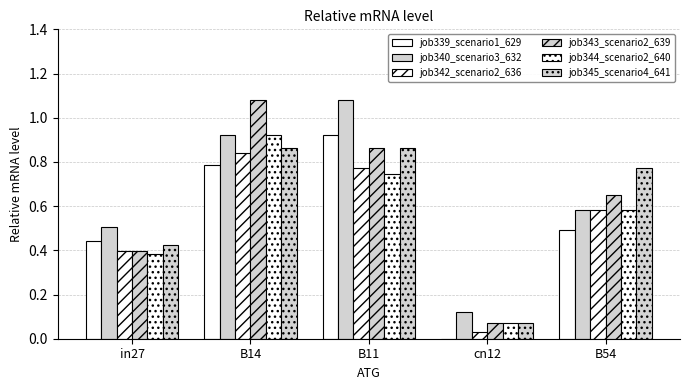

List the labels in order of job345_scenario4_641 value, largest first.

B14, B11, B54, in27, cn12